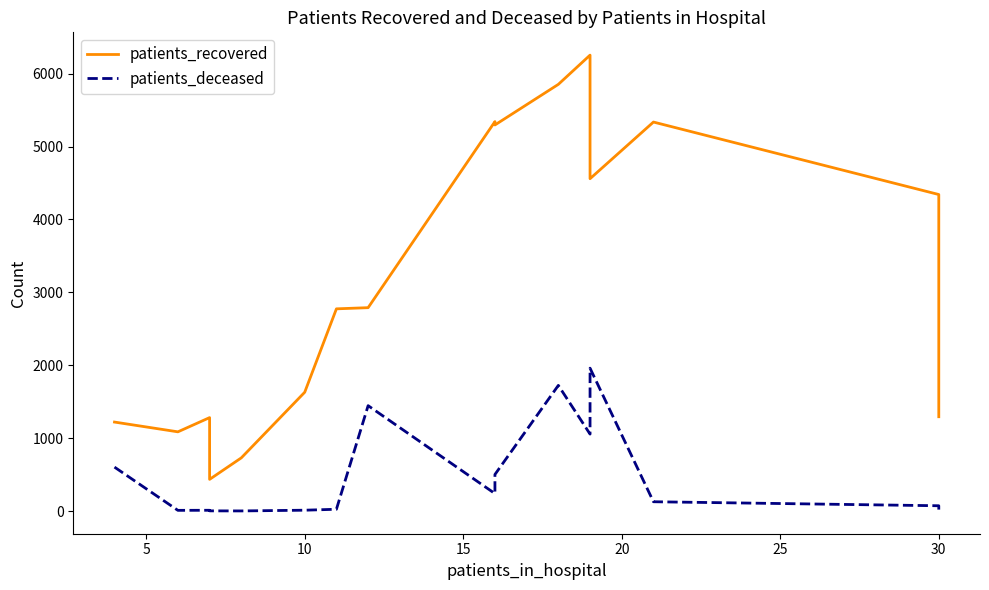

At how many categories does at least one series exceed 2593?

9